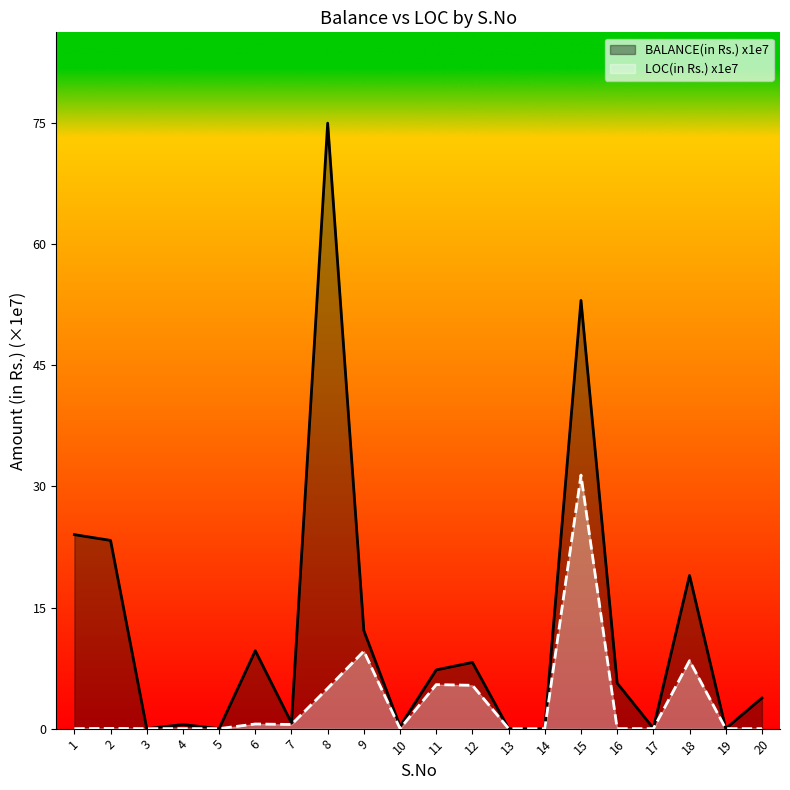

Reading right to left, transcribe all the data shown in this chart.

BALANCE(in Rs.): 20=3.8	19=0.0	18=18.9	17=0.0	16=5.6	15=52.7	14=0.0	13=0.0	12=8.2	11=7.2	10=0.3	9=12.1	8=74.5	7=0.7	6=9.6	5=0.0	4=0.5	3=0.0	2=23.2	1=23.9
LOC(in Rs.): 20=0.0	19=0.0	18=8.4	17=0.0	16=0.0	15=31.2	14=0.0	13=0.0	12=5.3	11=5.4	10=0.0	9=9.5	8=5.0	7=0.5	6=0.6	5=0.0	4=0.0	3=0.0	2=0.0	1=0.0